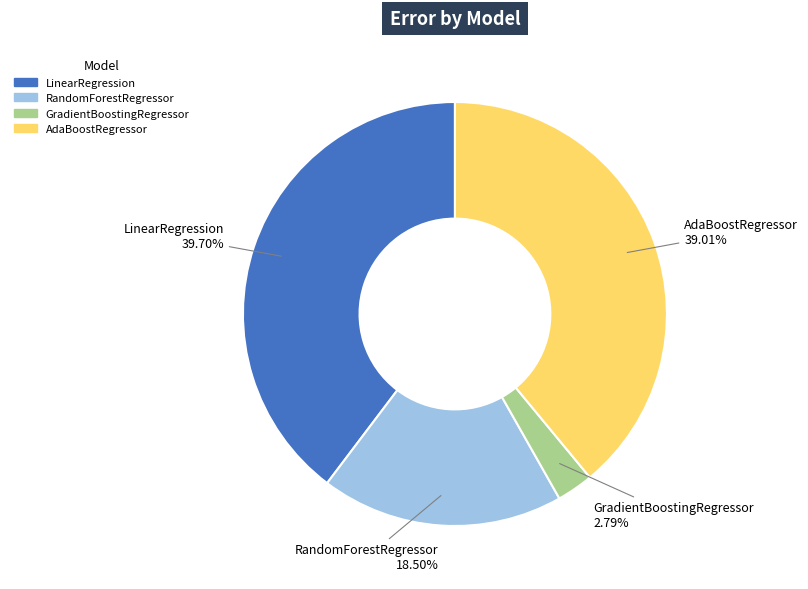

What is the largest slice in the pie chart?

LinearRegression